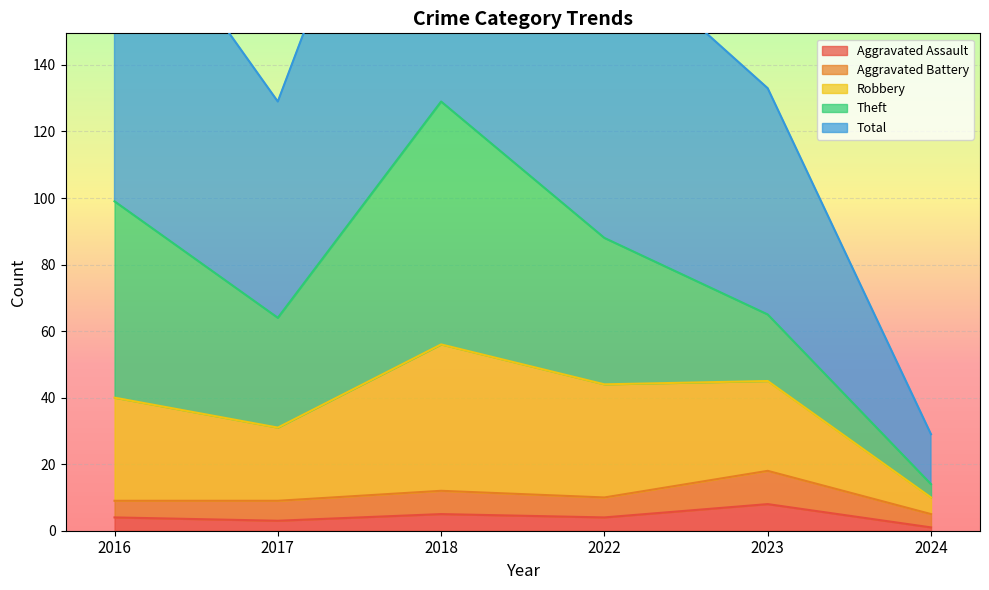

True or false: Aggravated Assault has more than 2 points higher than both neighbors.

False